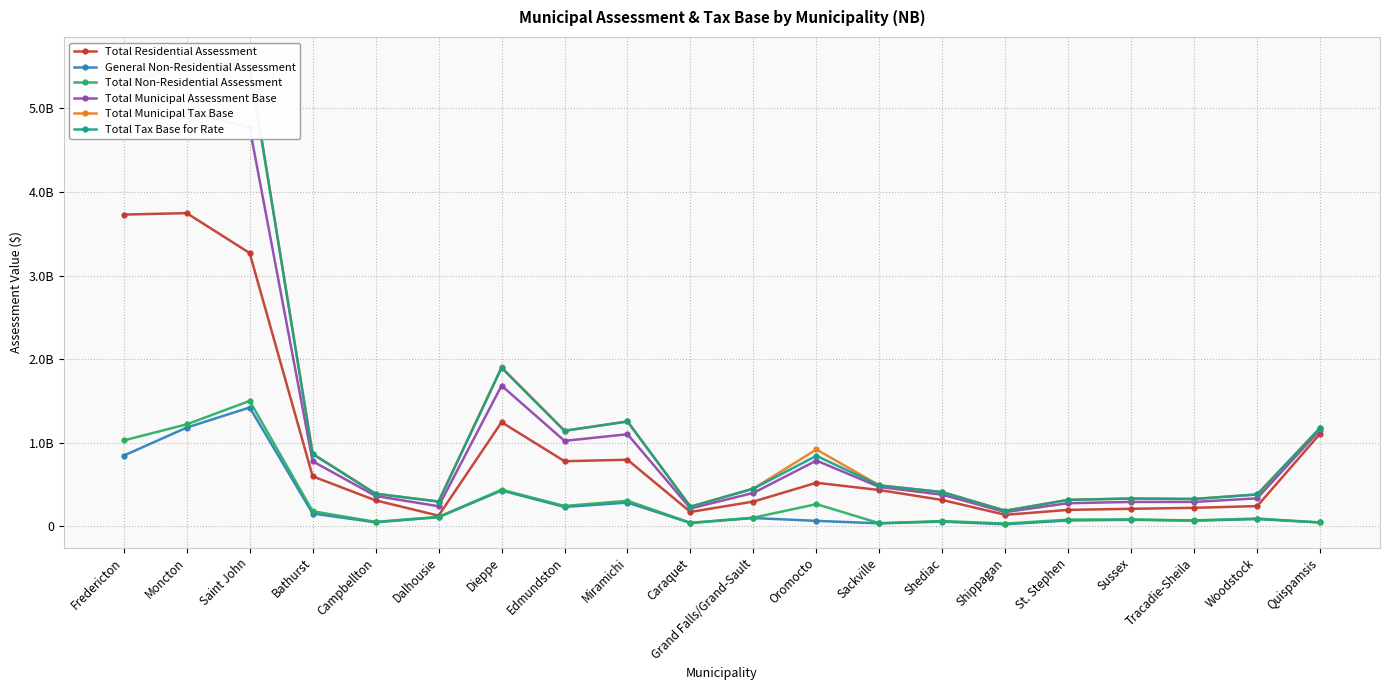

Which has a higher value, Quispamsis or Miramichi?

Quispamsis